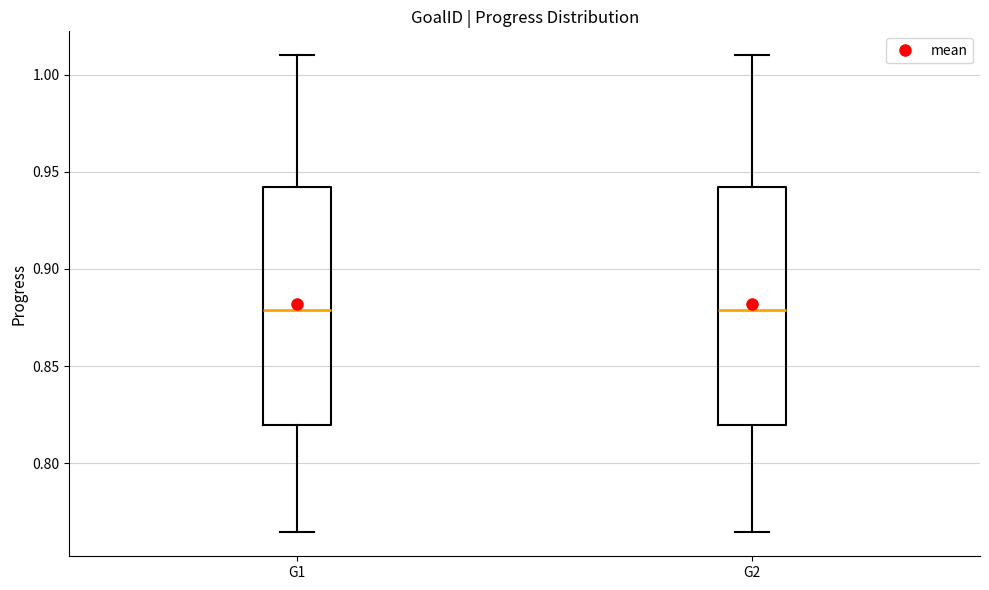

Reading left to right, transcribe this box plot: for each box, give where its median line is, the range the box spans, and where its two whiskers end, as read against the y-axis. The values are not printed on the chart, so give them approximately, as read against the axis.

G1: median 0.880, box 0.820 to 0.940, whiskers 0.765 to 1.010
G2: median 0.880, box 0.820 to 0.940, whiskers 0.765 to 1.010